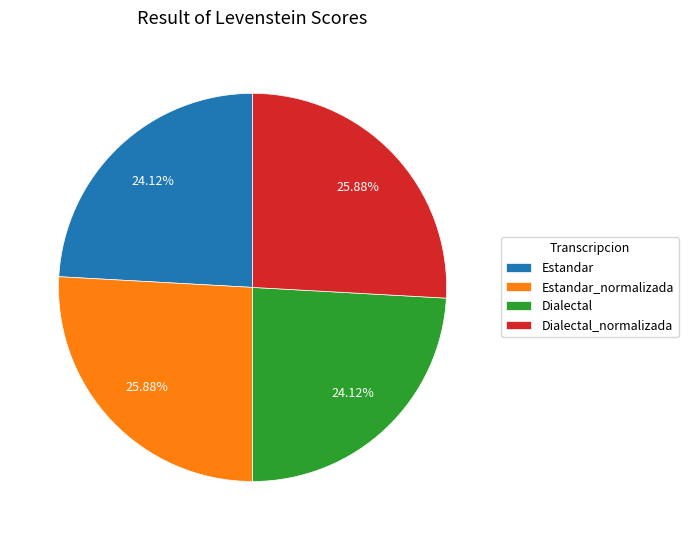

To the nearest percent, what percentage of the pie is Estandar_normalizada?

26%